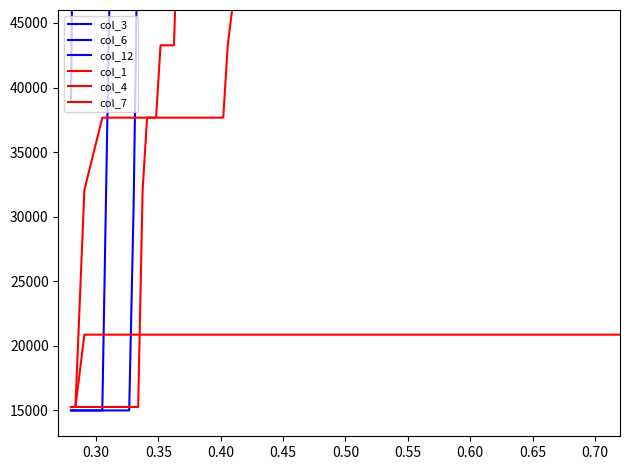

What is the value of the col_4 point at the 30th from the left?

54467